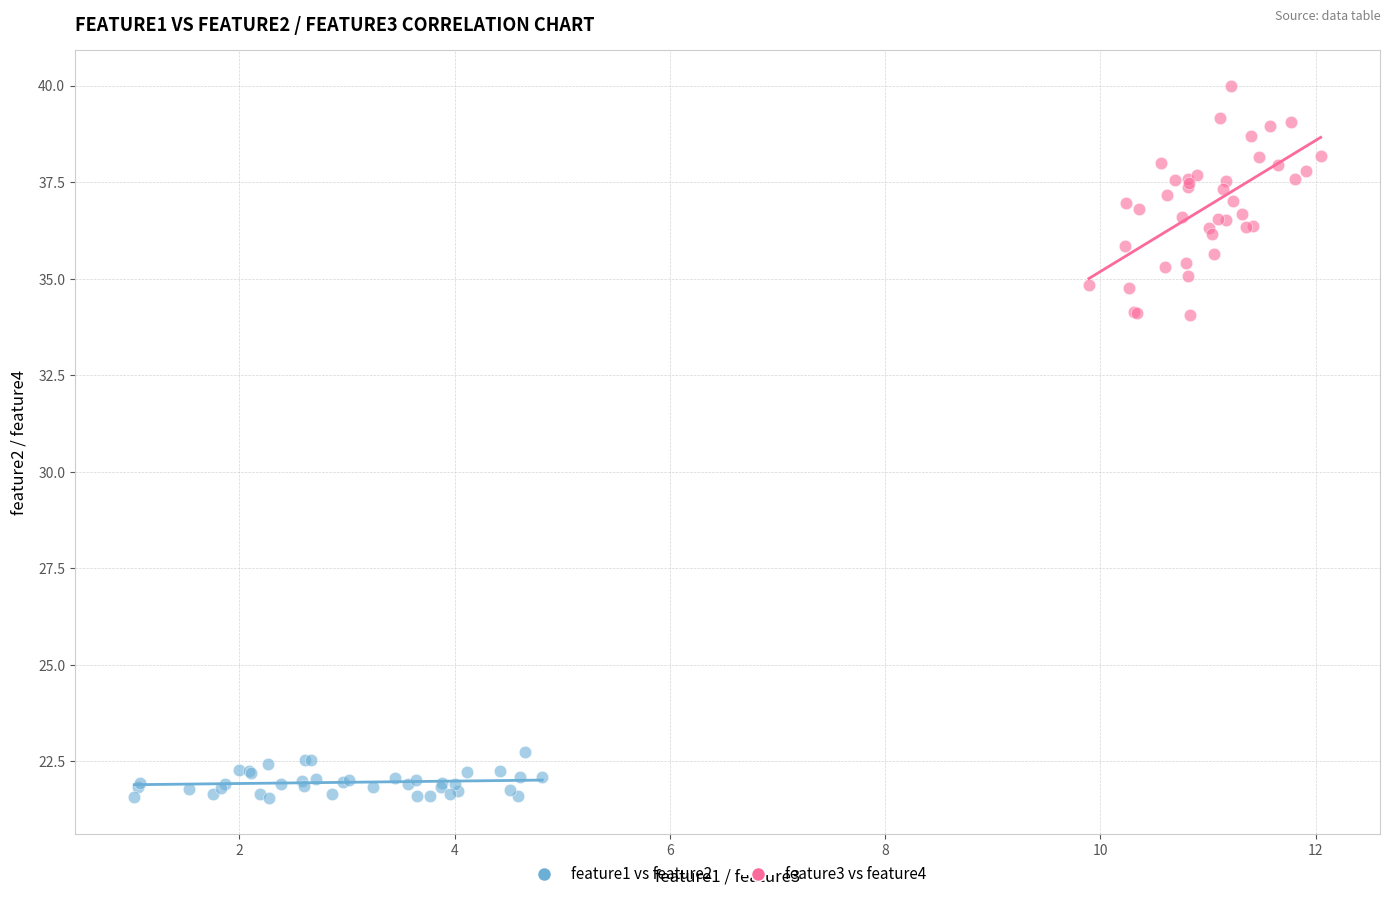

Which series contains the highest Y value?

feature3 vs feature4